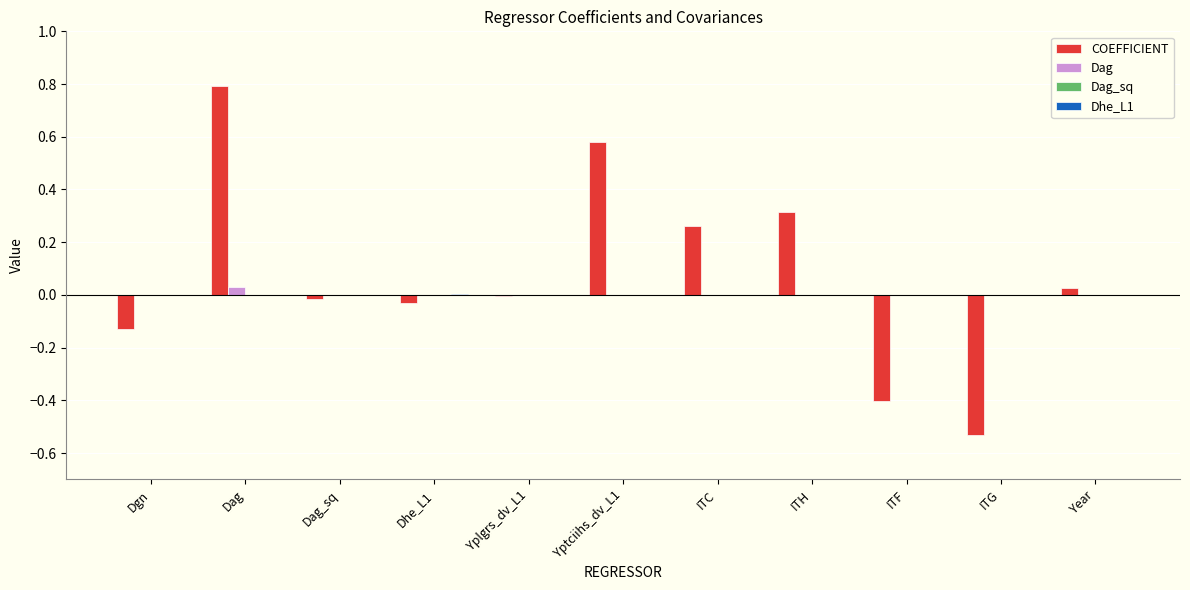

Between Dgn and ITF, which series saw the biggest shift?

COEFFICIENT